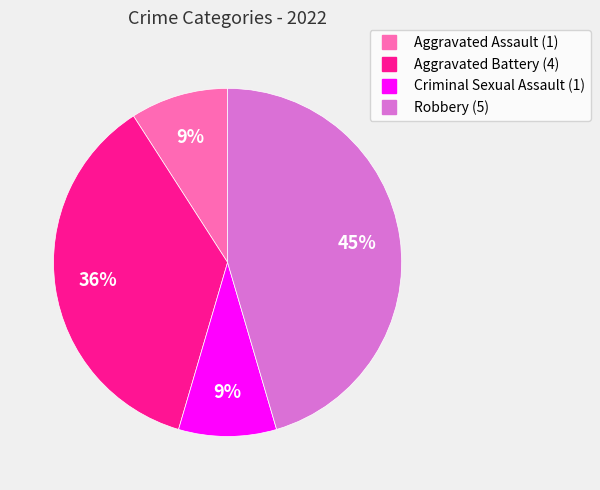

Which has a higher value, Robbery or Criminal Sexual Assault?

Robbery